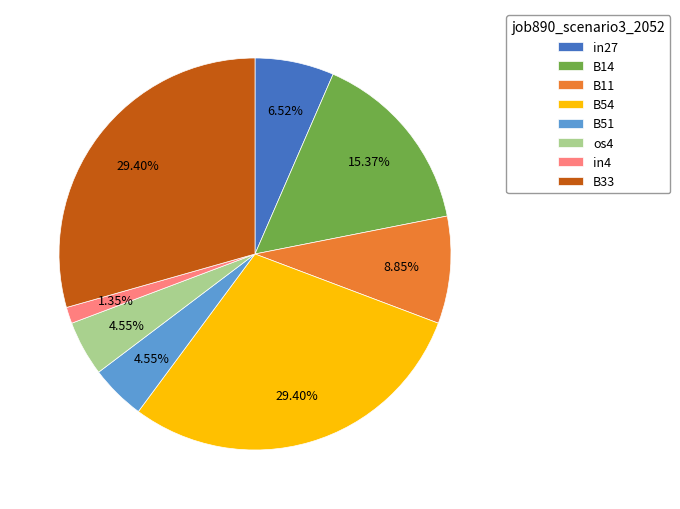

Combined, do B54 and B11 account for over 50%?

No